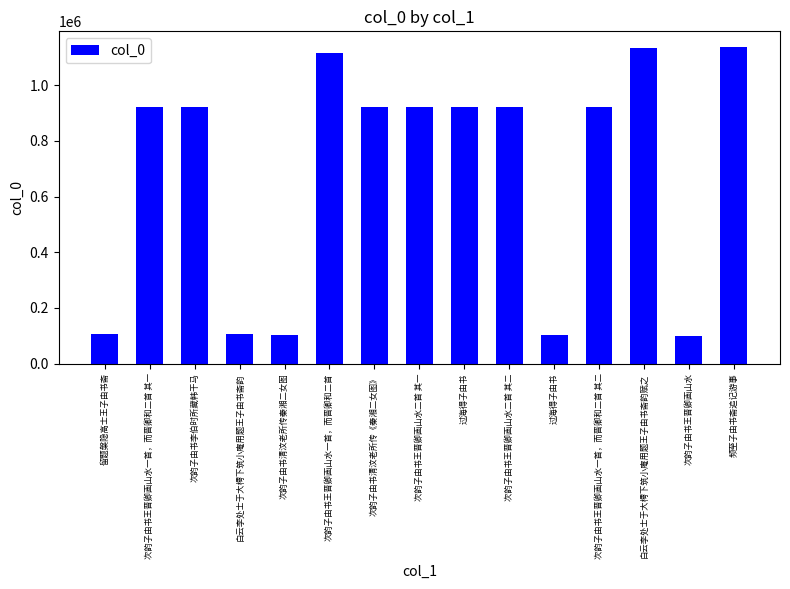

How many distinct data groups are displayed?

1